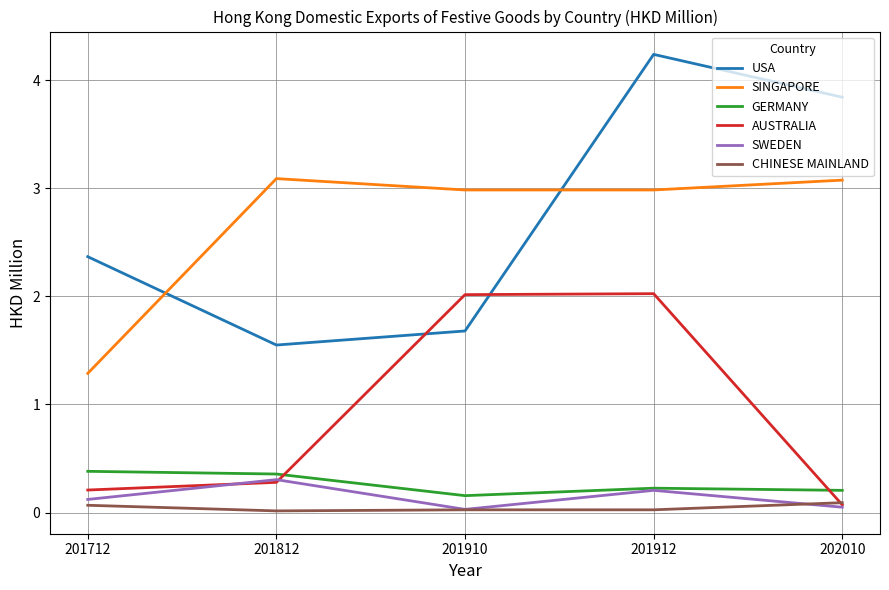

Which series has the largest range (max minus min)?

USA